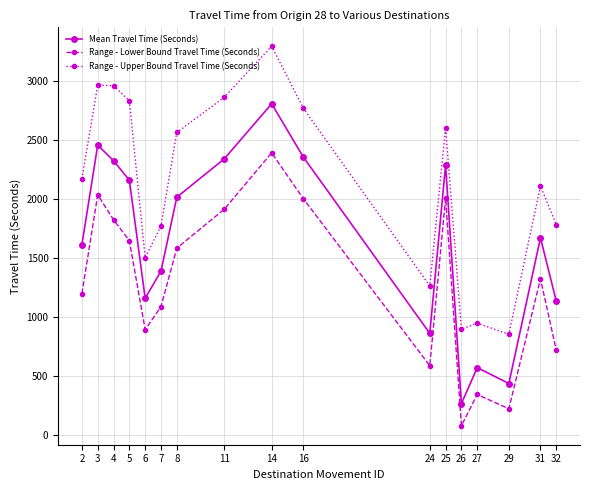

Rank the series by their maximum value, from lowest to highest.

Range - Lower Bound Travel Time (Seconds), Mean Travel Time (Seconds), Range - Upper Bound Travel Time (Seconds)